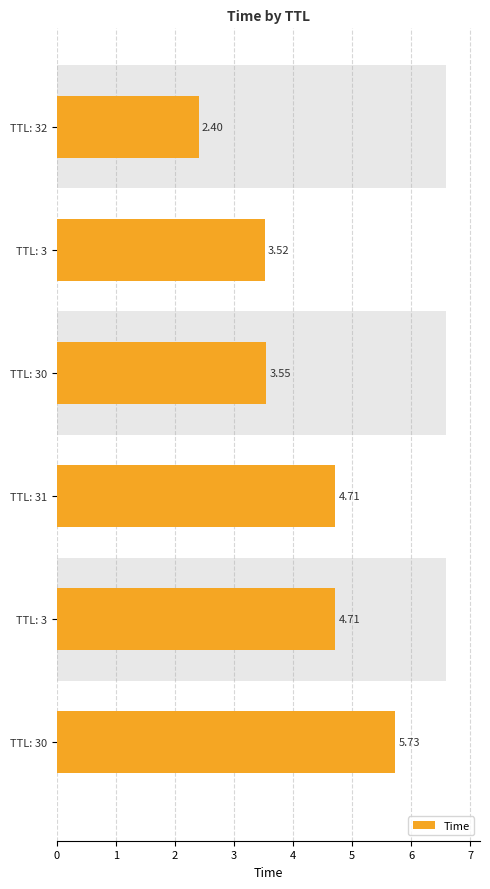

Does the chart contain any negative values?

No